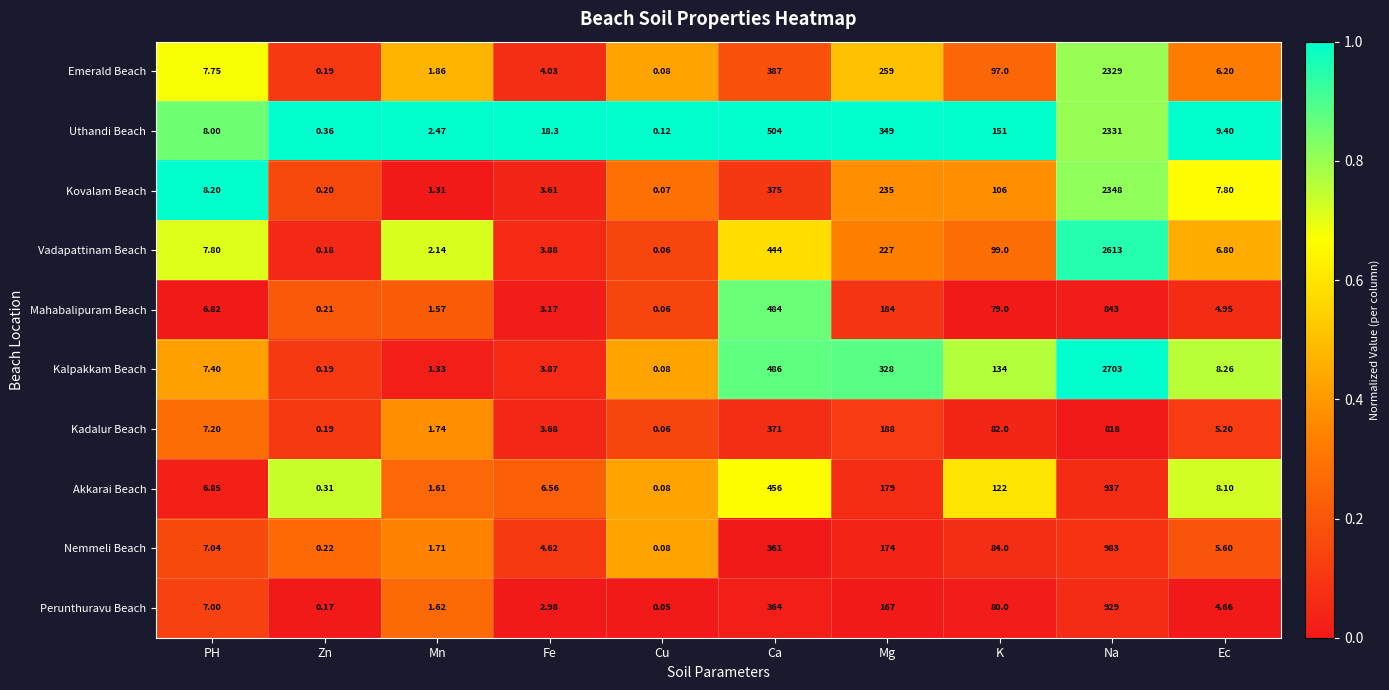

What is the total value across all series at Ec?

67.0